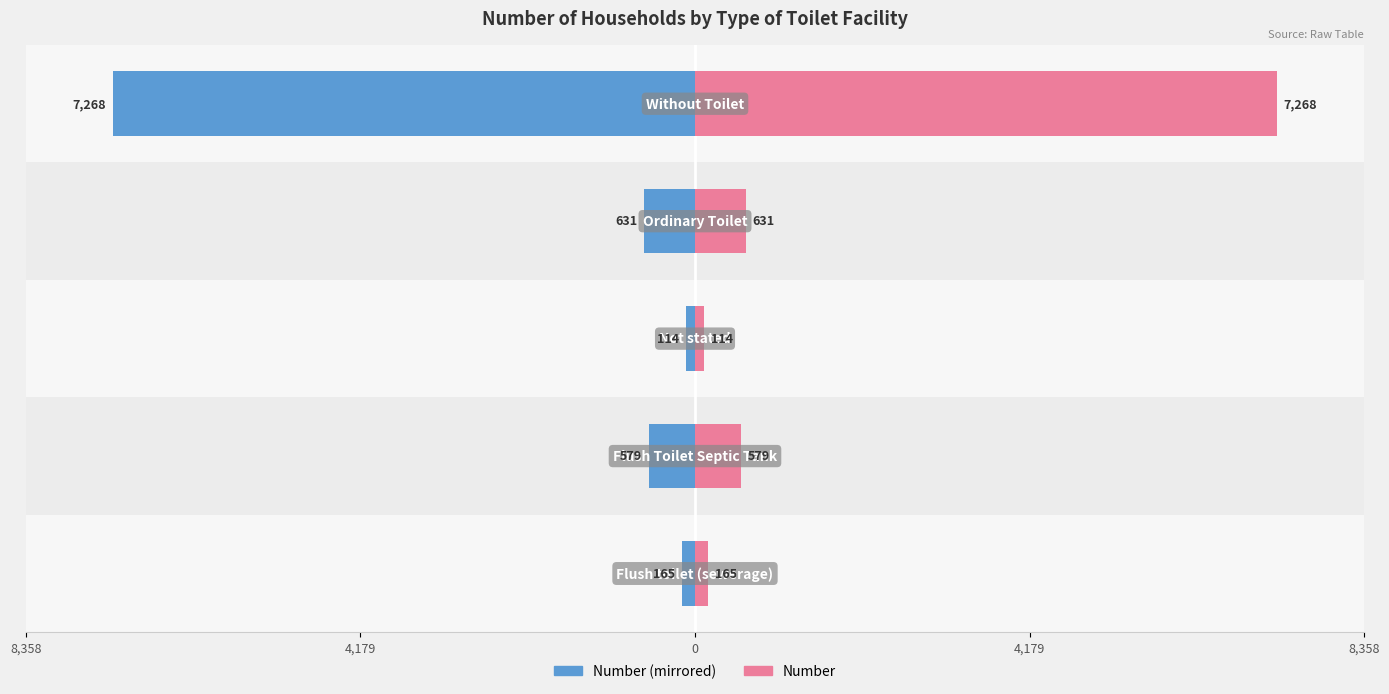

List the series in order of their peak value, highest first.

Number, Number (Left)